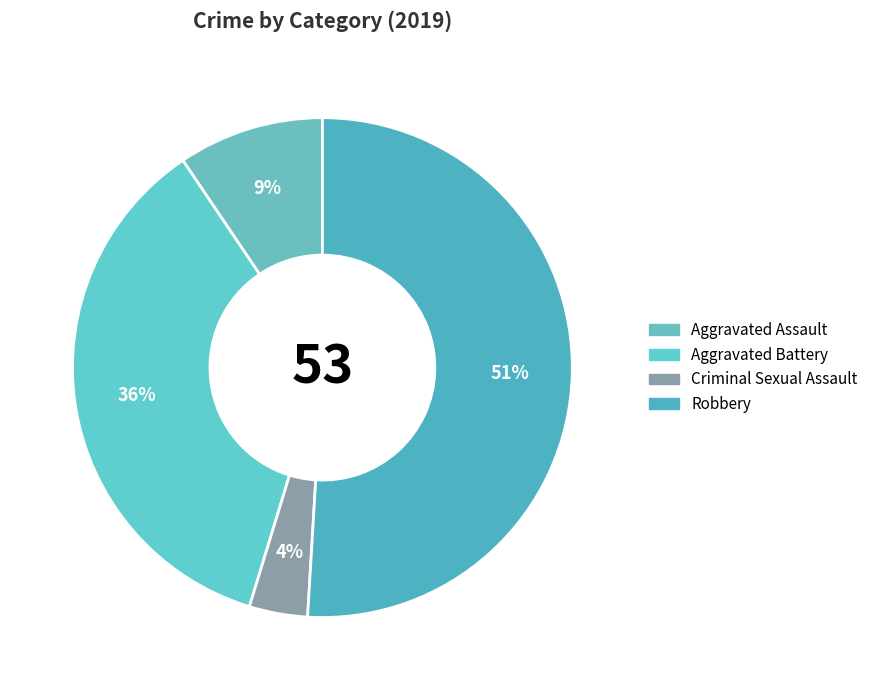

To the nearest percent, what portion does Robbery represent?

51%